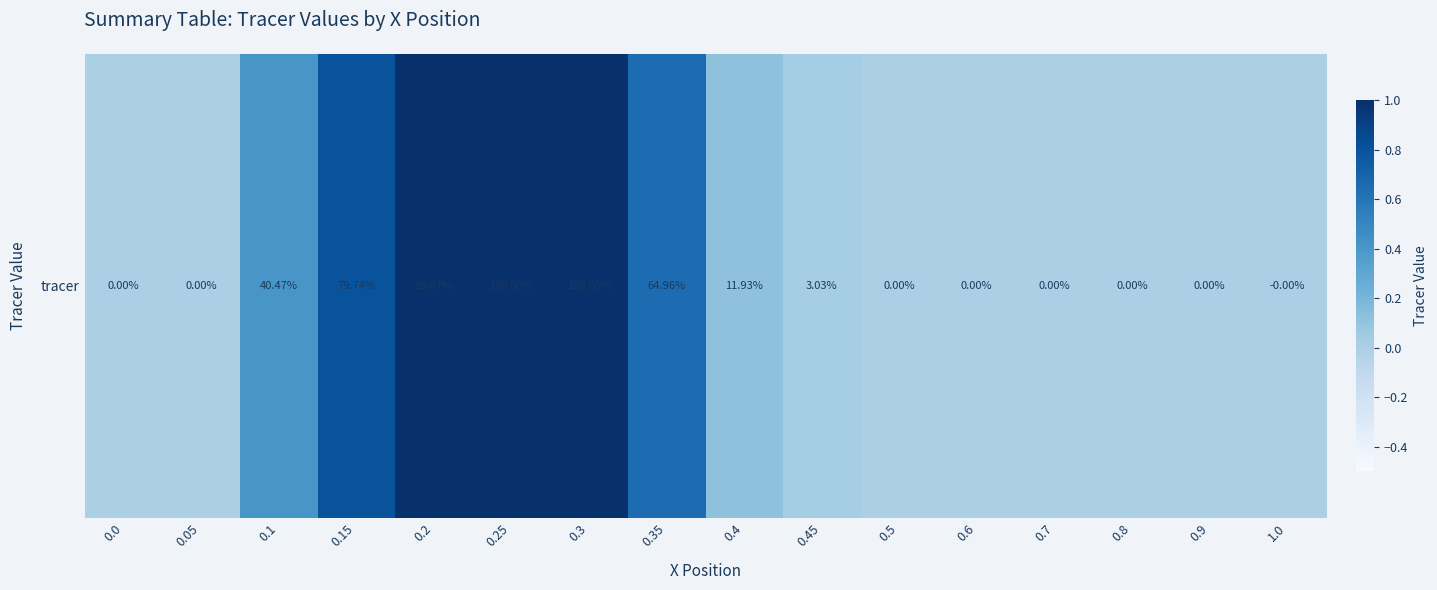

The value at 0.15 is 0.8. True or false?

True